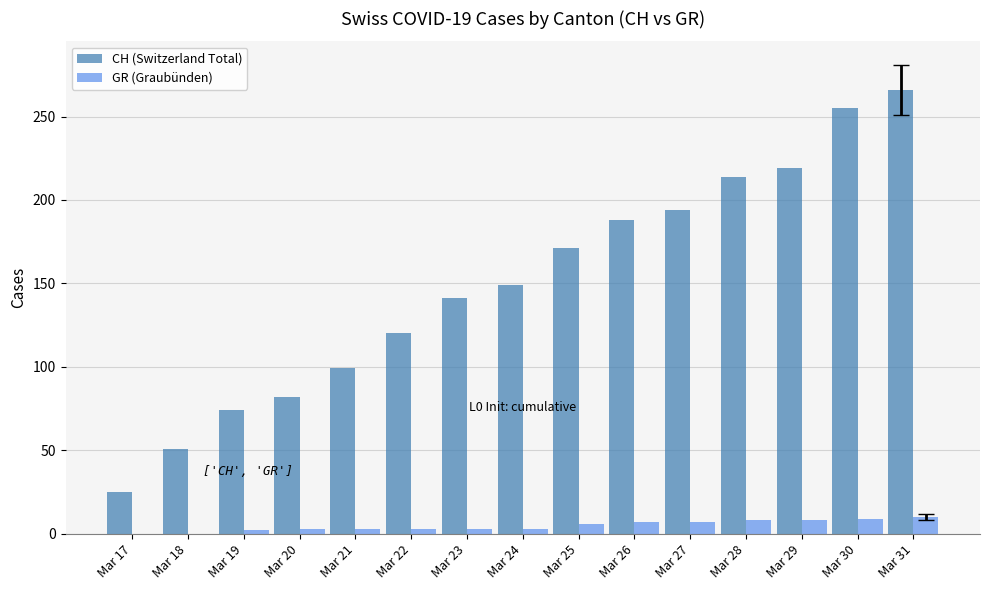

Is it true that CH (Switzerland Total) equals 219 at Mar 29?

True